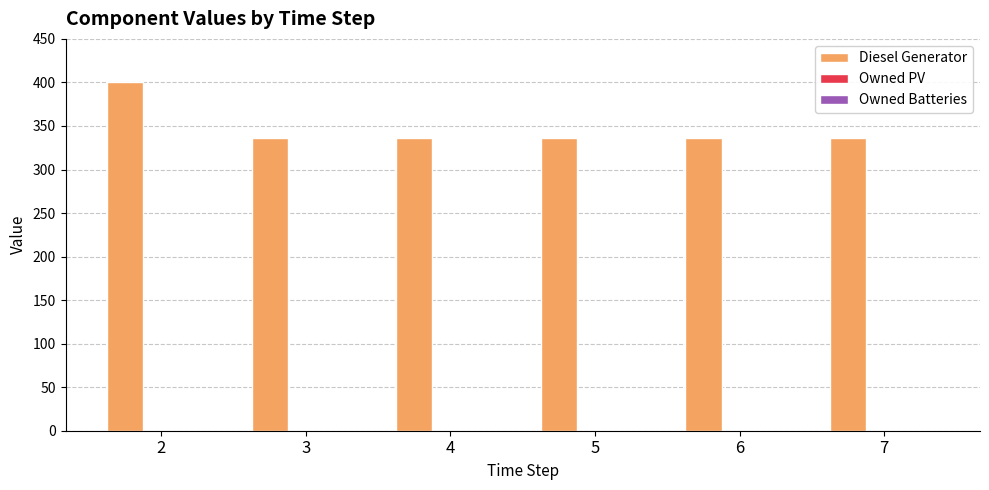

How many bars are there in total?

6